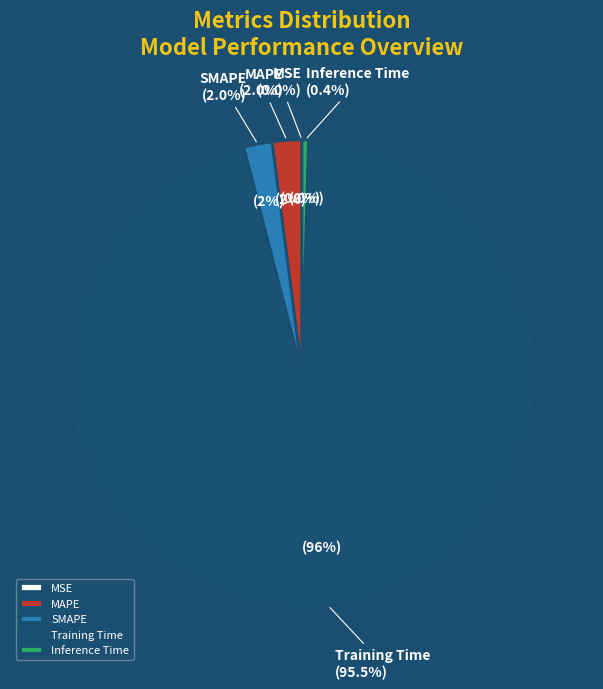

How many slices are in this pie chart?

5